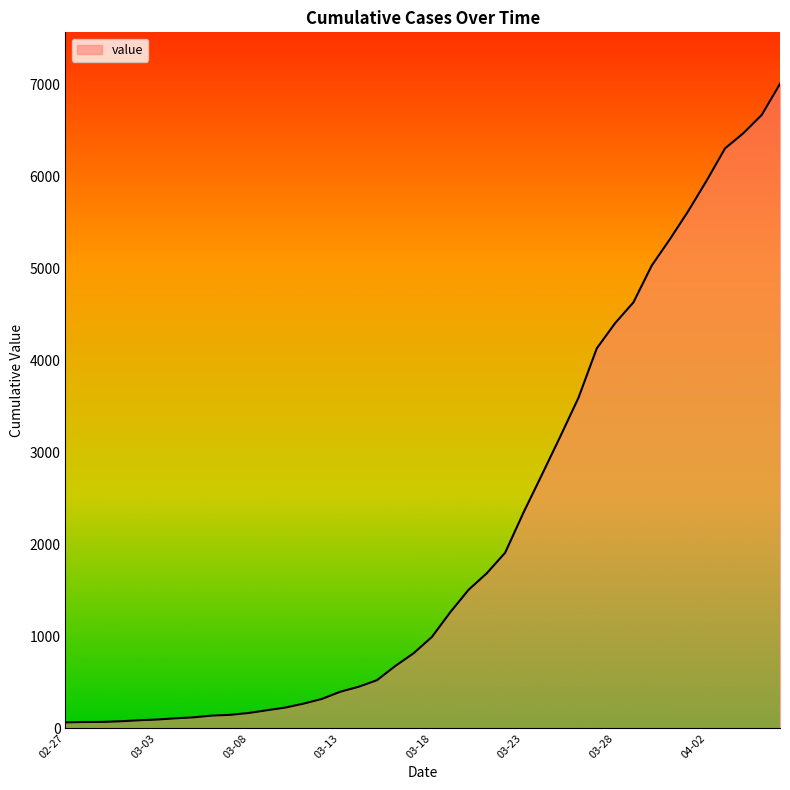

What is the greatest value displayed?

7002